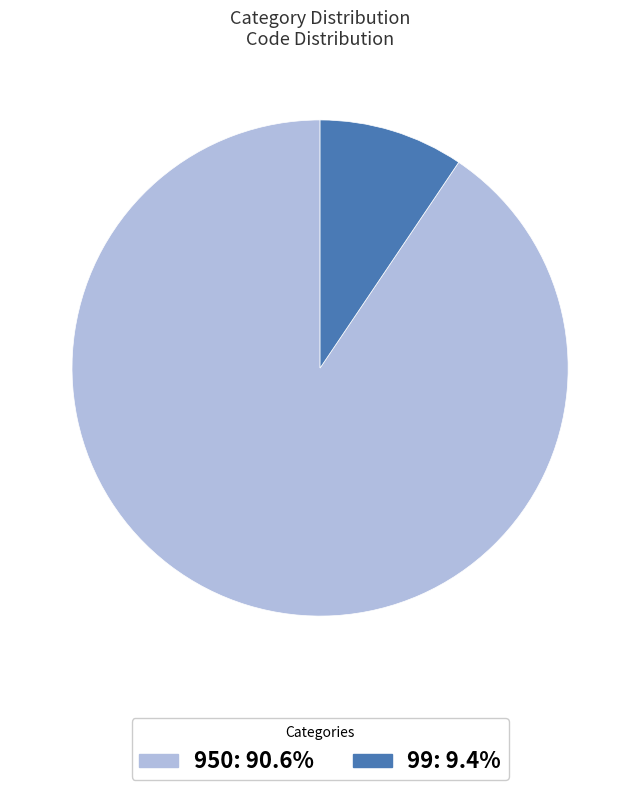

Does any single category account for the majority?

Yes